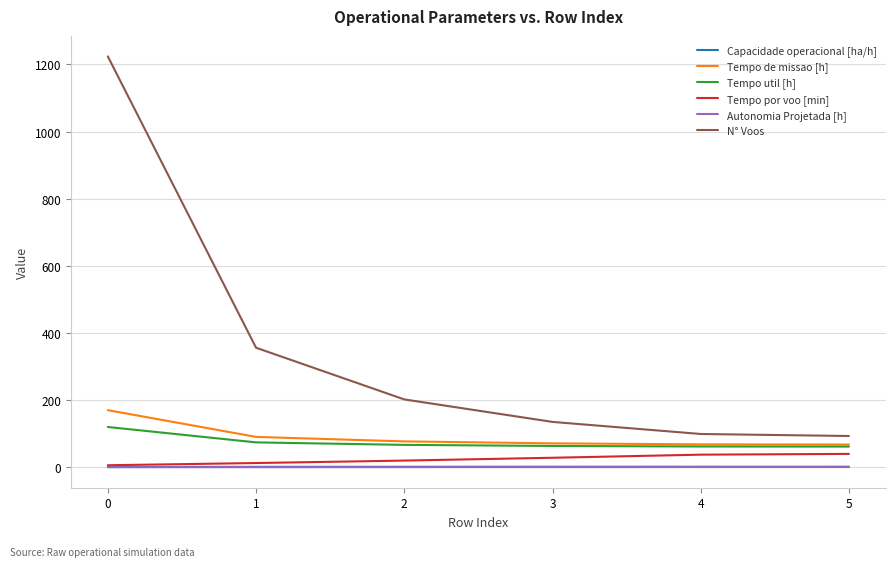

The value of N° Voos at 0 is 1673.8. True or false?

False